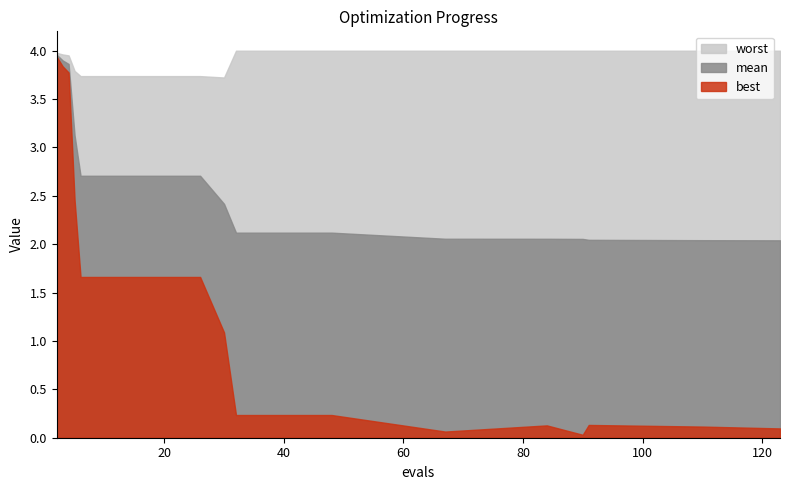

At which label does best first exceed 1?

2